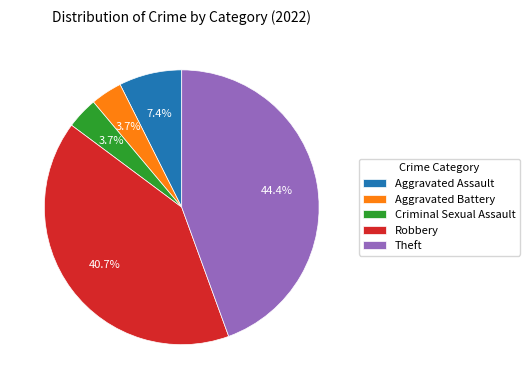

What percentage is the Aggravated Assault slice, to the nearest percent?

7%